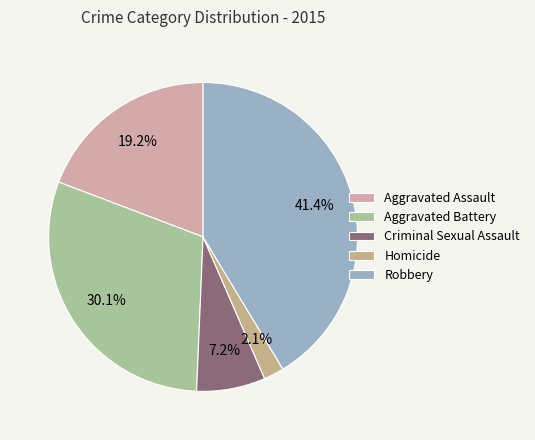

Is it true that Homicide is 1% of the pie?

False